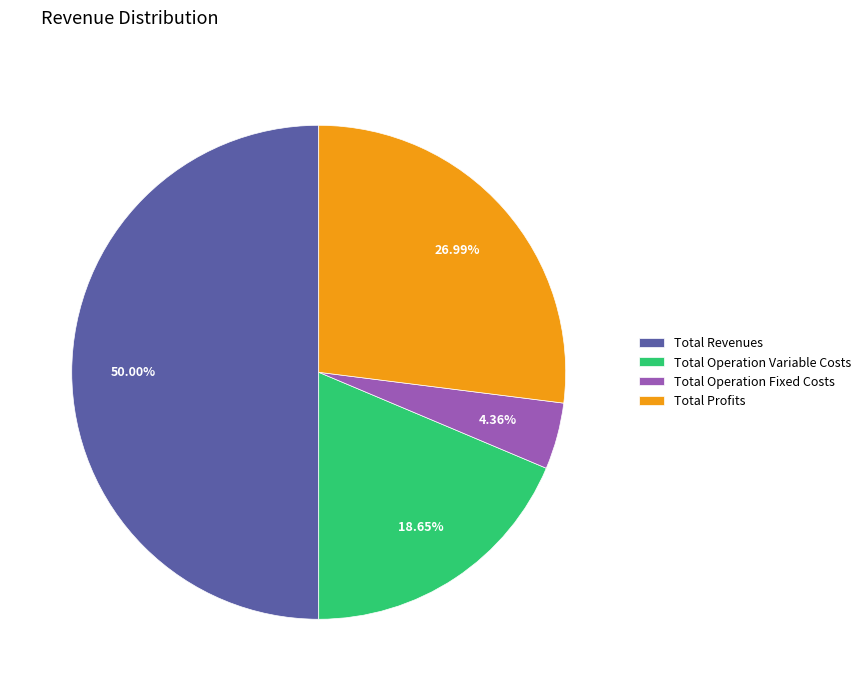

The Total Operation Variable Costs slice represents 19% of the pie. True or false?

True